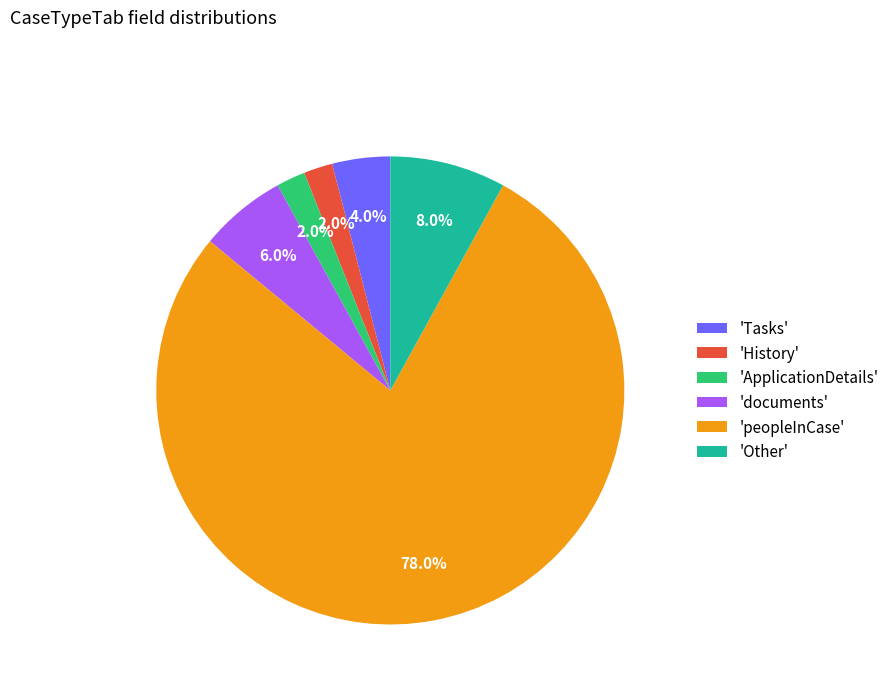

Is there a majority slice in this chart?

Yes